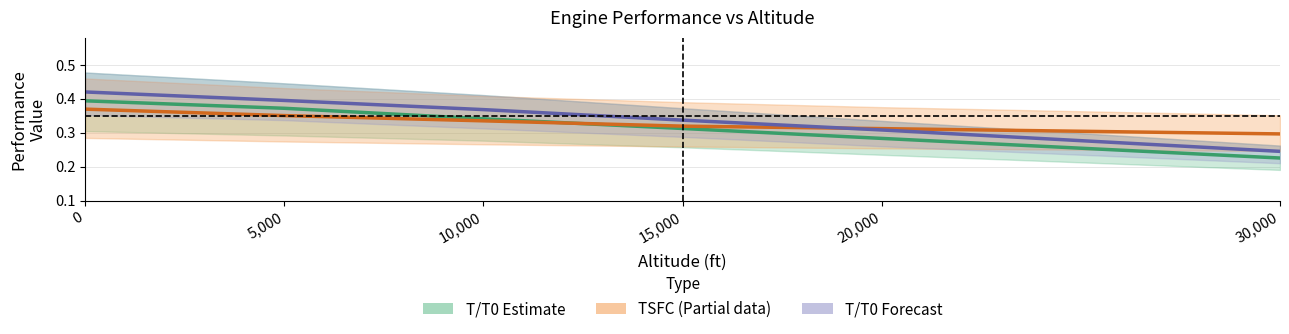

Reading left to right, extract all data points from this chart.

T/T0 (Estimate): 0.4	0.4	0.3	0.3	0.3	0.2
TSFC (Partial data): 0.4	0.4	0.3	0.3	0.3	0.3